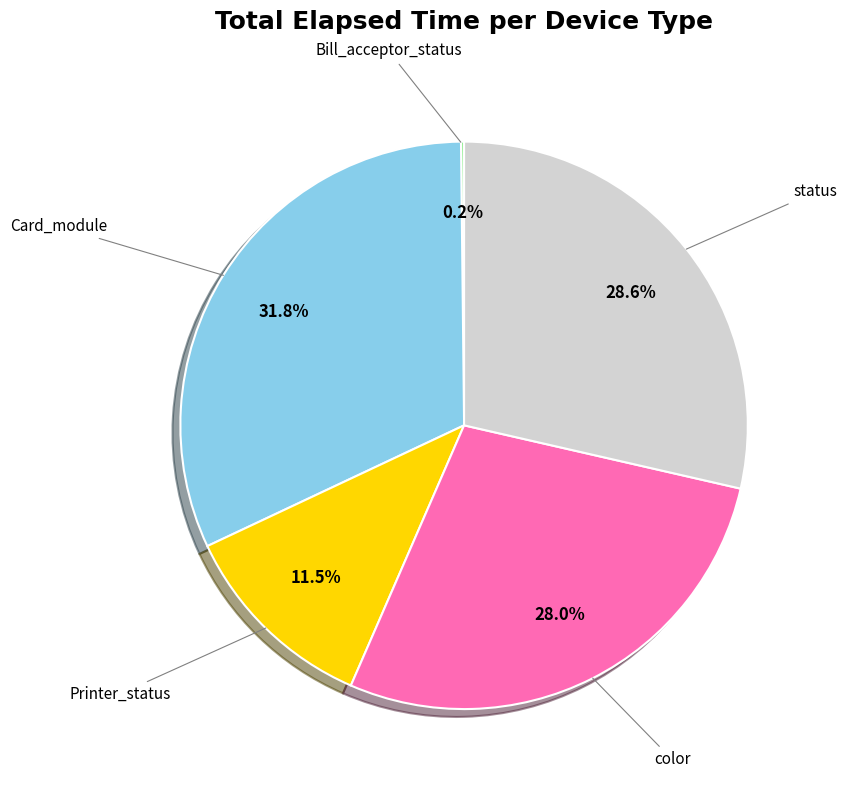

Is there a majority slice in this chart?

No